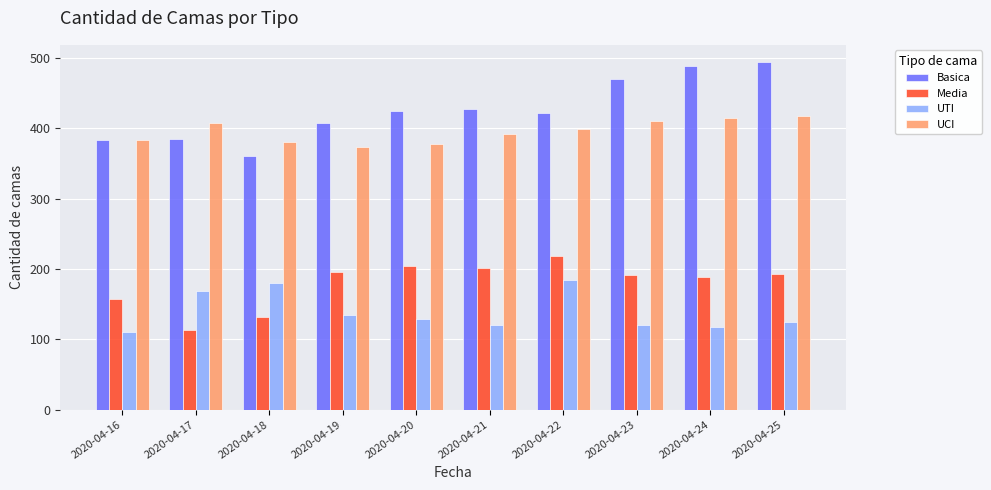

The value of UTI at 2020-04-25 is 125. True or false?

True